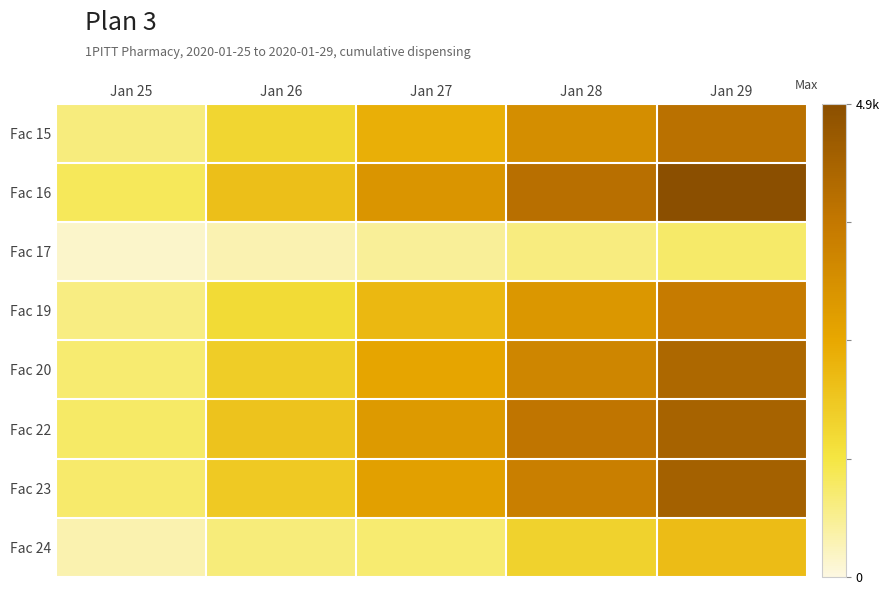

Which series has the largest total across all categories?

Fac 16